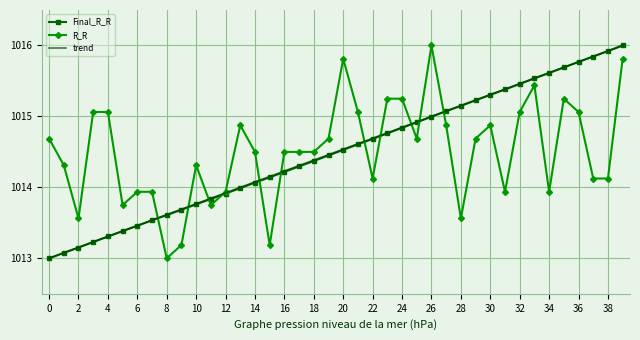

What is the sum of all trend values?

40580.0